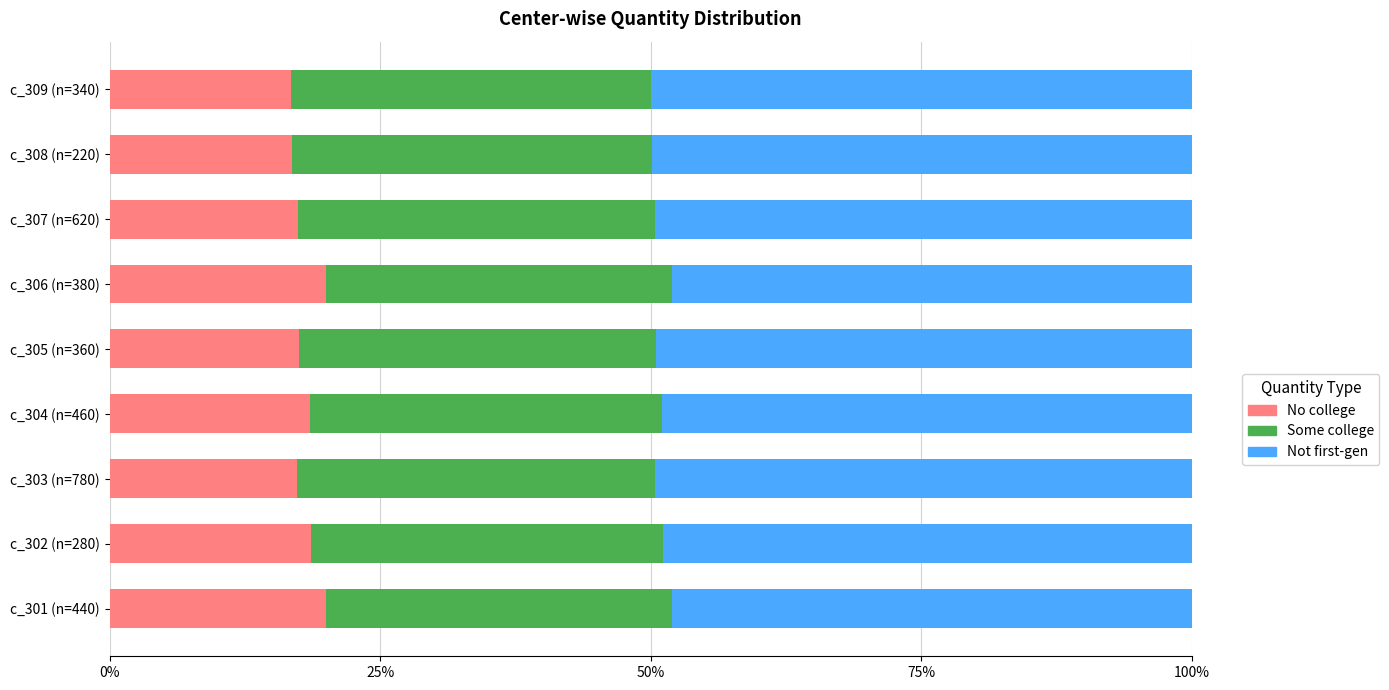

What are all the series names shown in the legend?

No college, Some college, Not first-gen